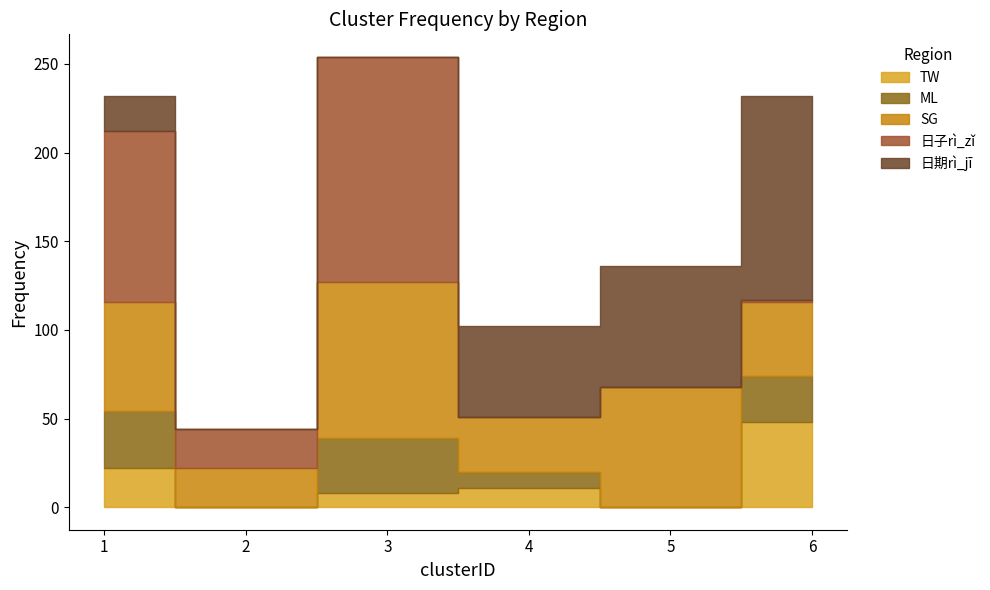

At how many categories does at least one series exceed 112?

2